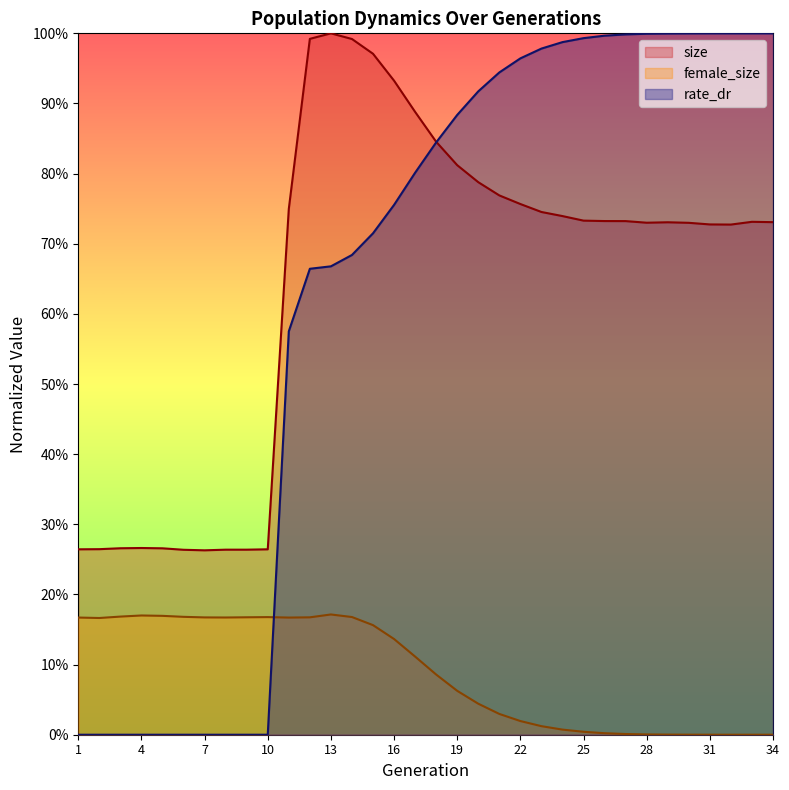

What value does the female_size series have at 3?

0.2